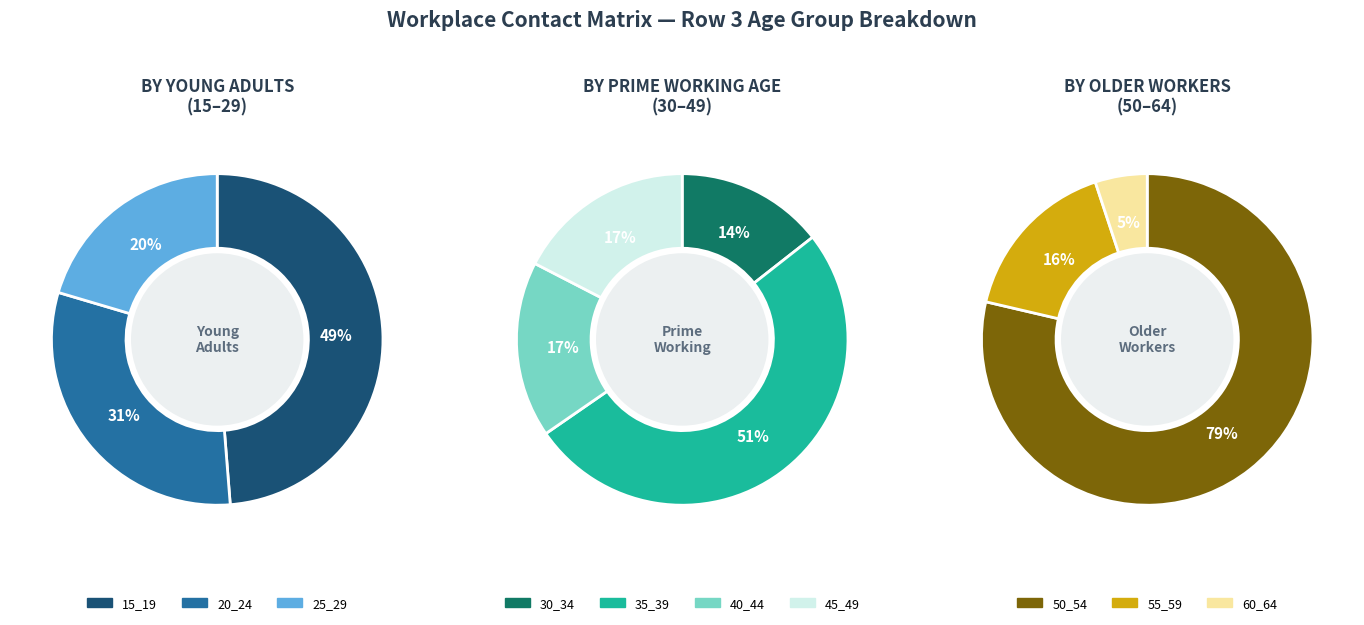

Does 20_24 represent more than half of the total?

No